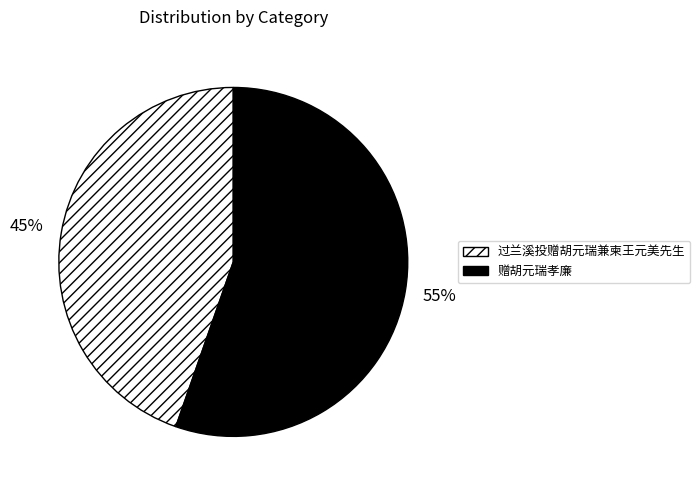

To the nearest percent, what is the average slice percentage?

50%